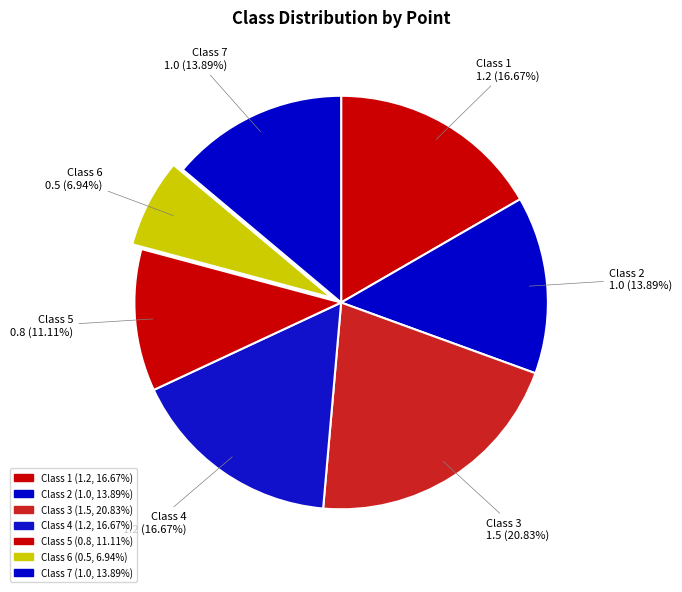

What is the smallest slice in the pie chart?

6